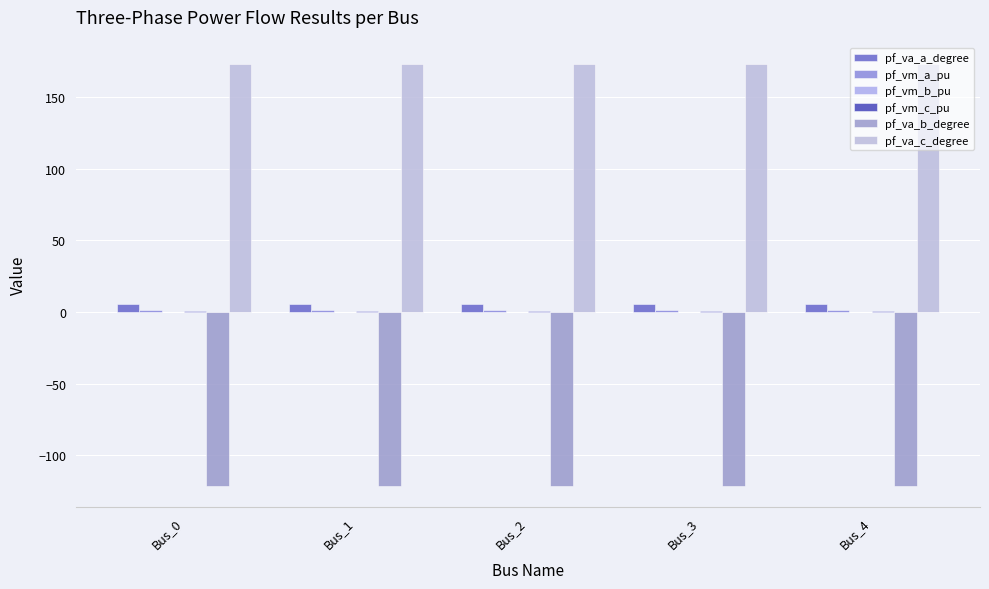

What is the total value across all series at Bus_4?

60.0